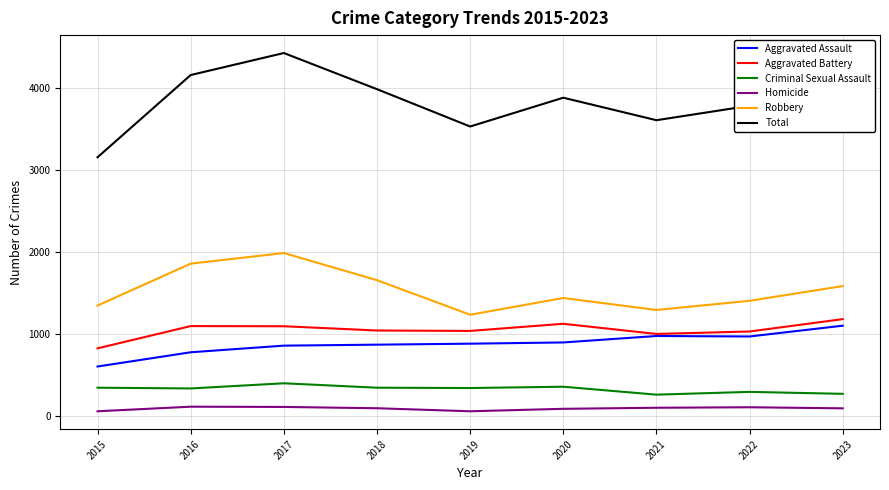

What is the average value of the Robbery series?

1531